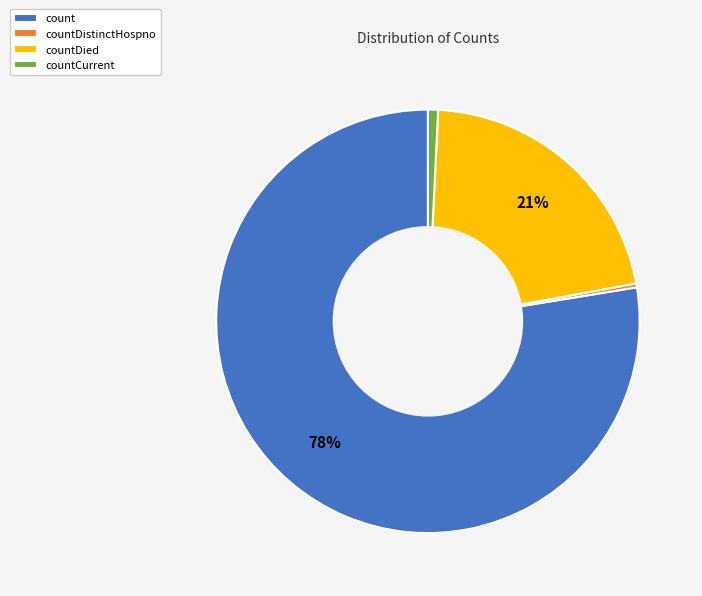

The count slice represents 78% of the pie. True or false?

True